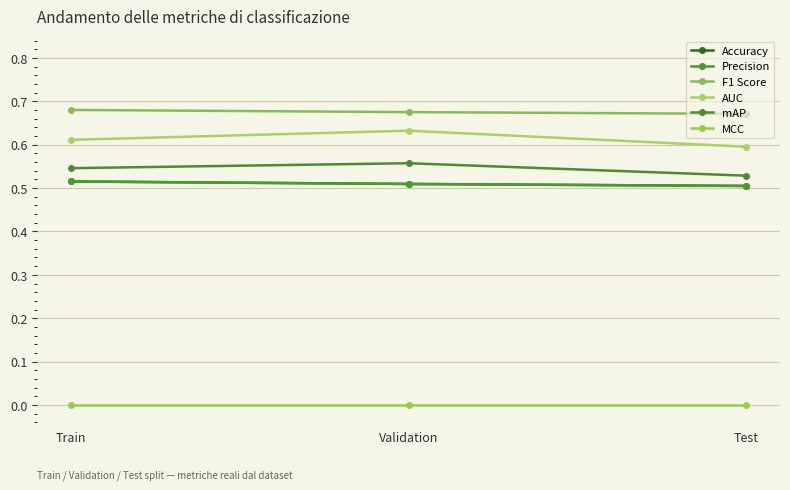

List the labels in order of mAP value, smallest first.

Test, Train, Validation